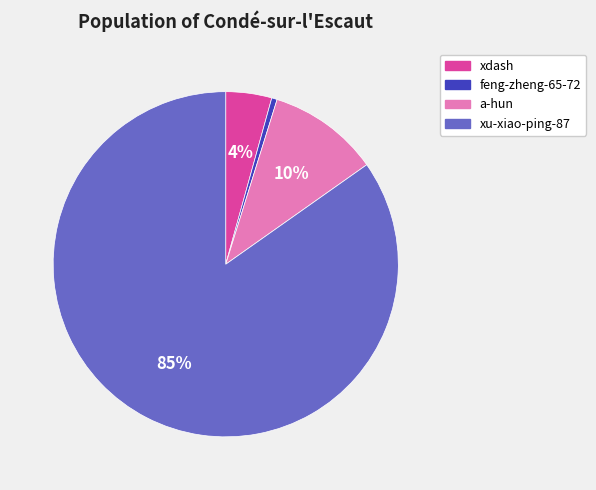

How many segments does this pie chart have?

4